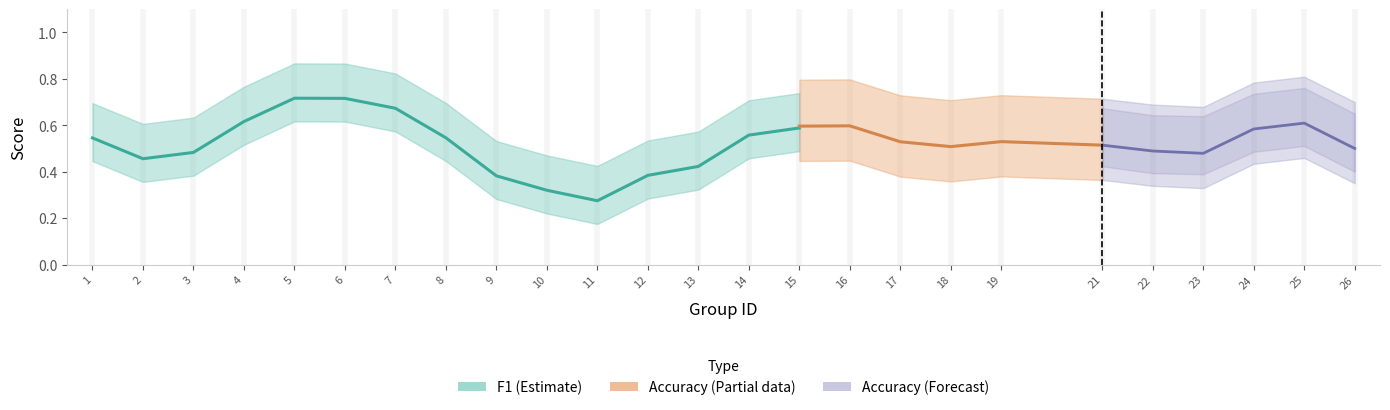

Which series changed the most between 10 and 18?

f1